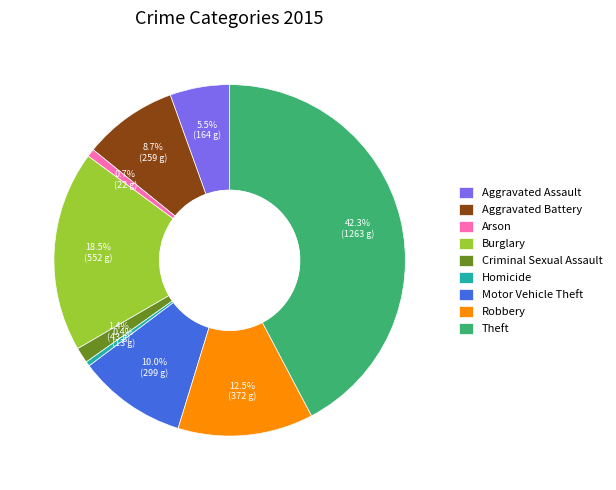

Which category has the biggest portion of the pie?

Theft